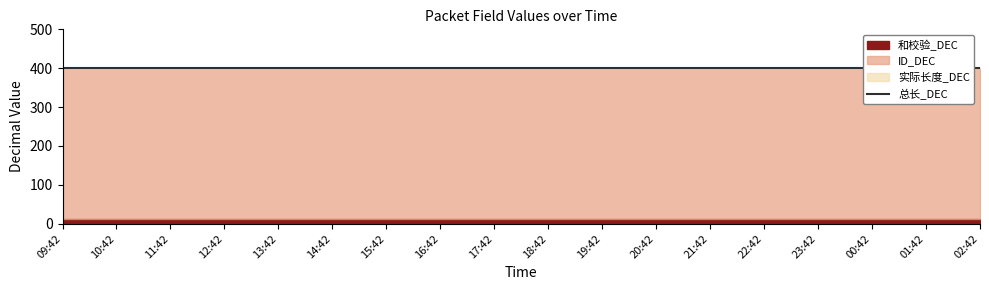

Between 10:42 and 01:42, which is larger?

10:42